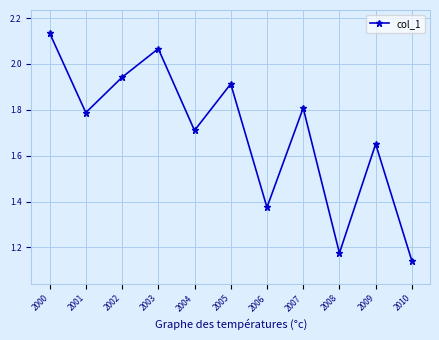

Is it true that the value at 2009 is 1.7?

True